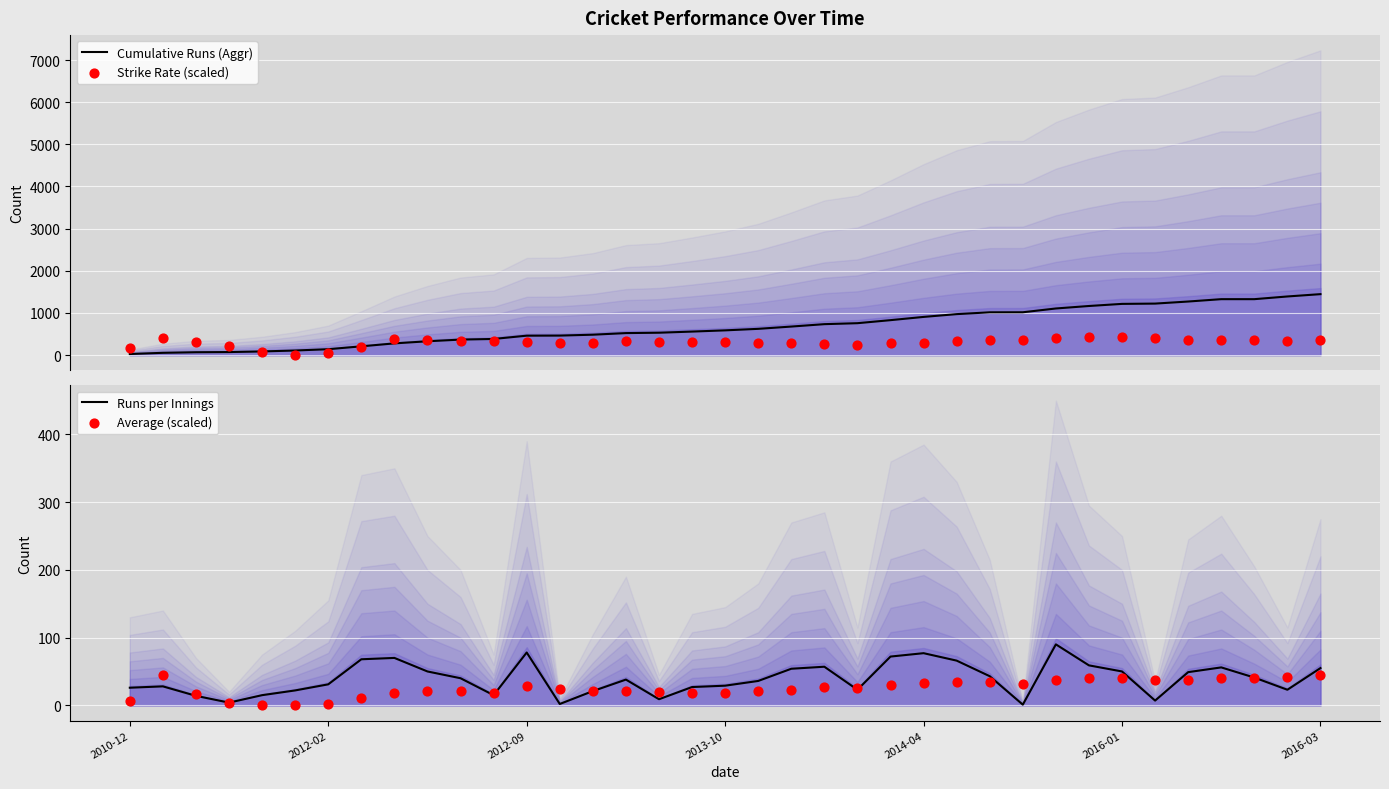

Which series has the largest Y range (max minus min)?

Cumulative Runs (Aggr)